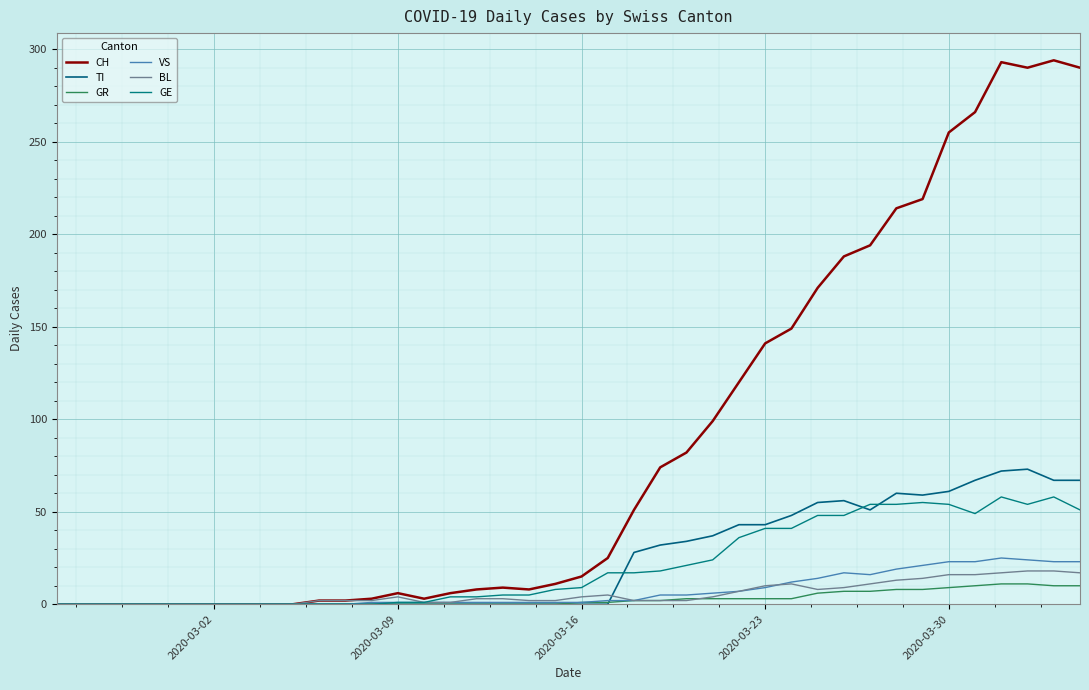

How many distinct data groups are displayed?

6